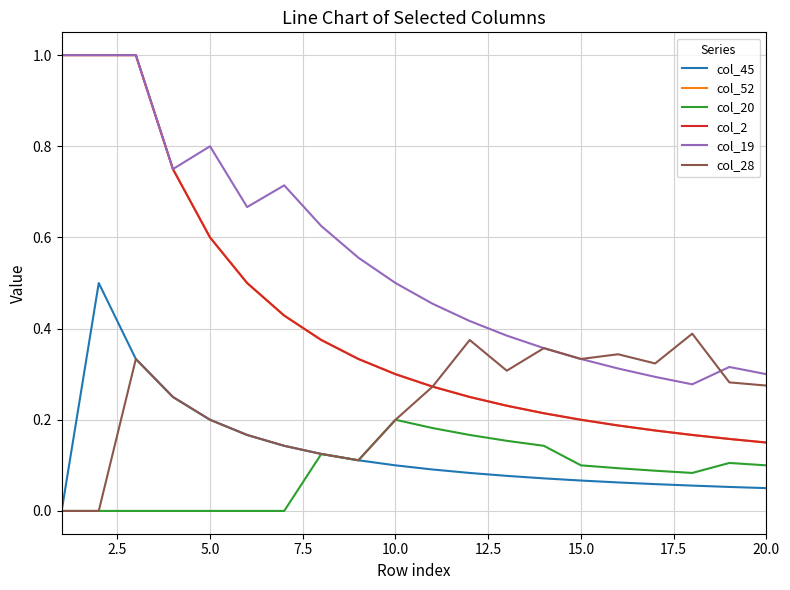

Is this an area chart (filled region under the line)?

No